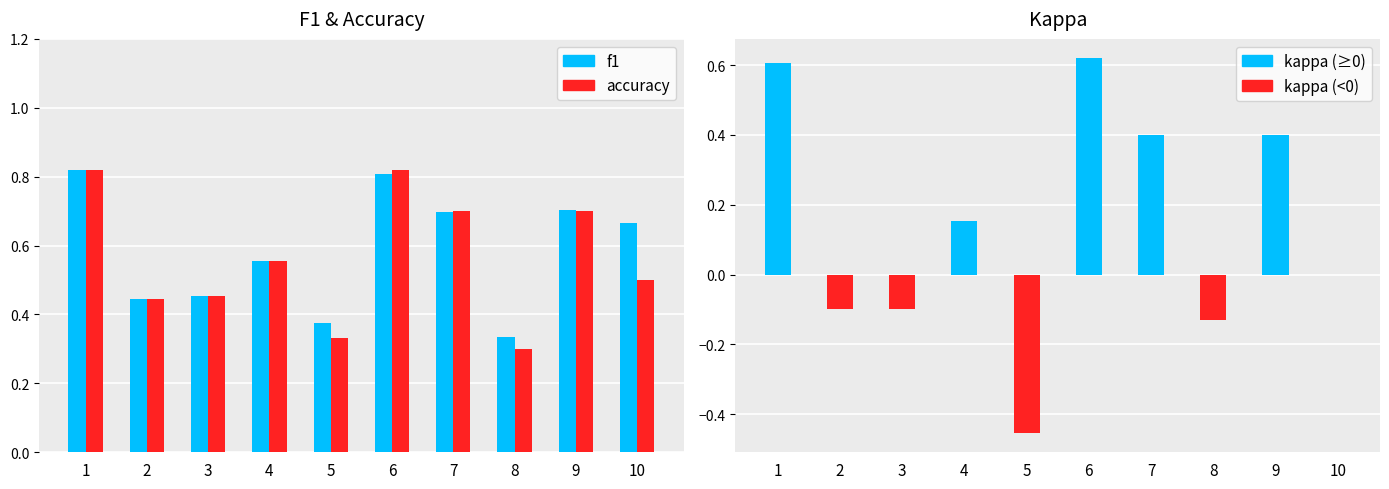

True or false: f1 has a value of 0.2 at 8.

False